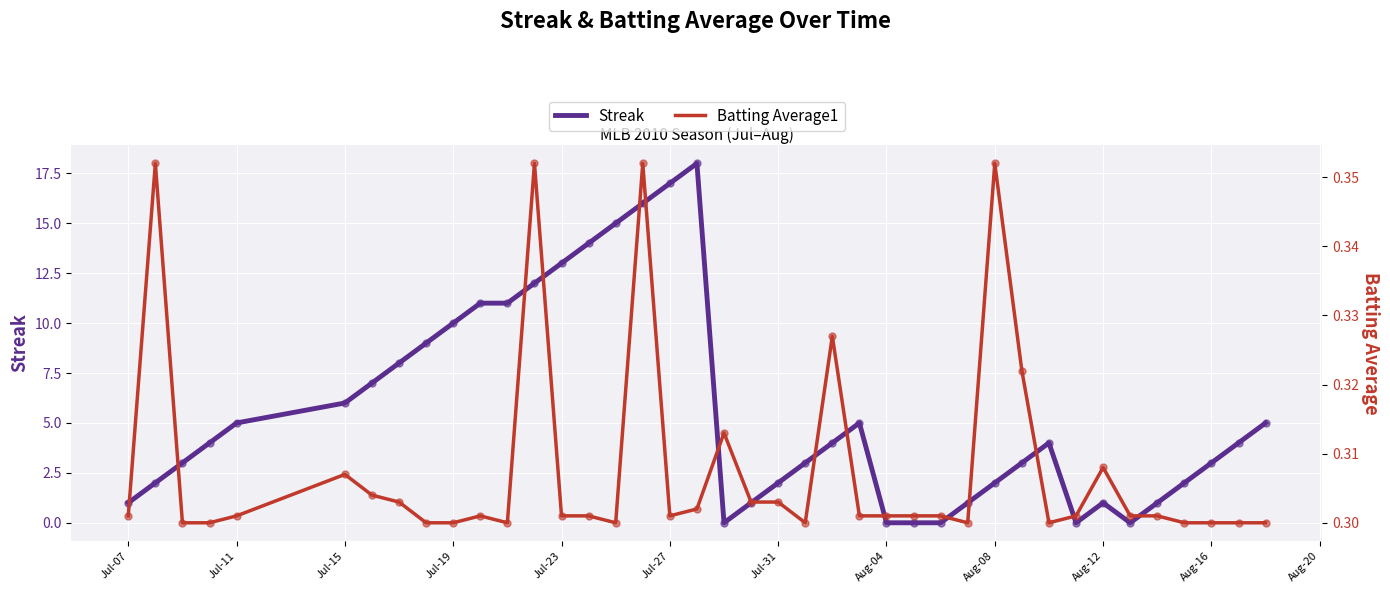

Which series reaches the maximum Y coordinate?

Streak